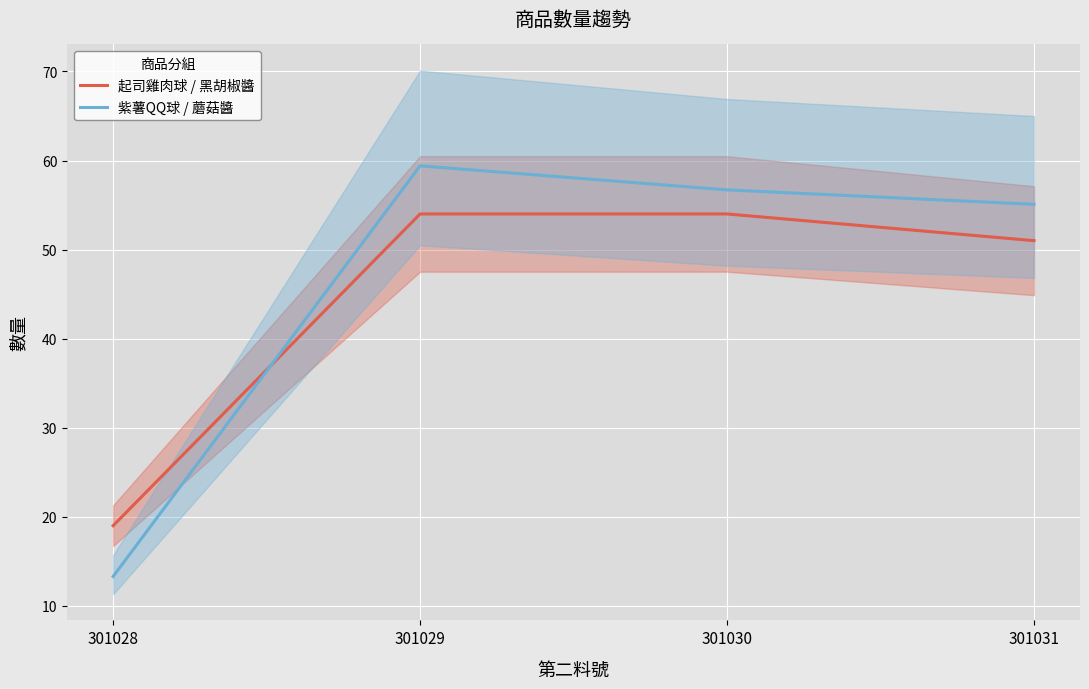

What is the sum of all 紫薯QQ球 / 蘑菇醬 values?

184.5